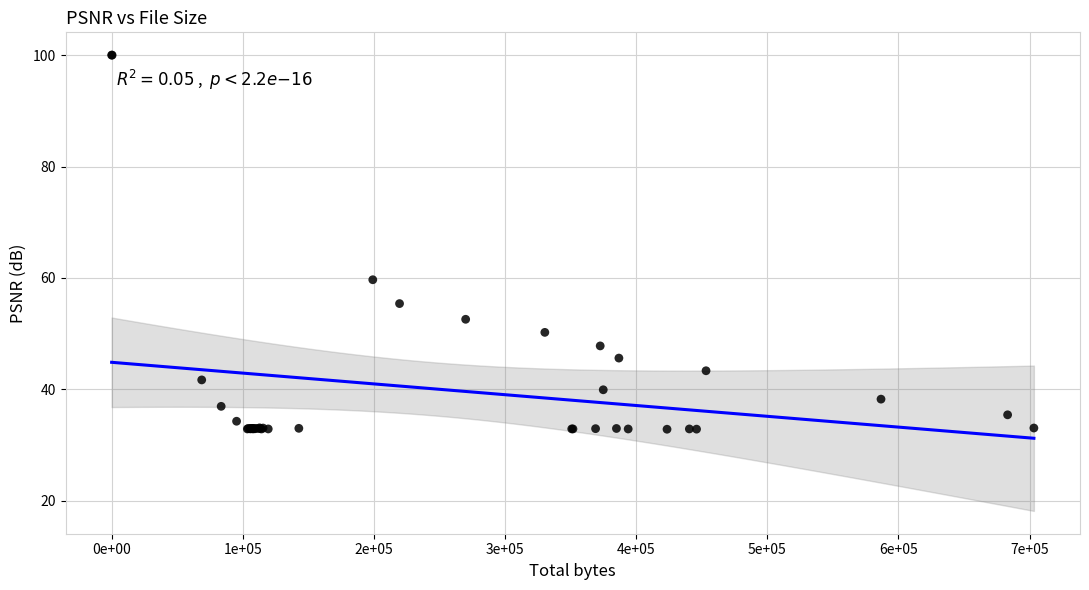

What Y value in the scatter plot is closest to 66?

59.7